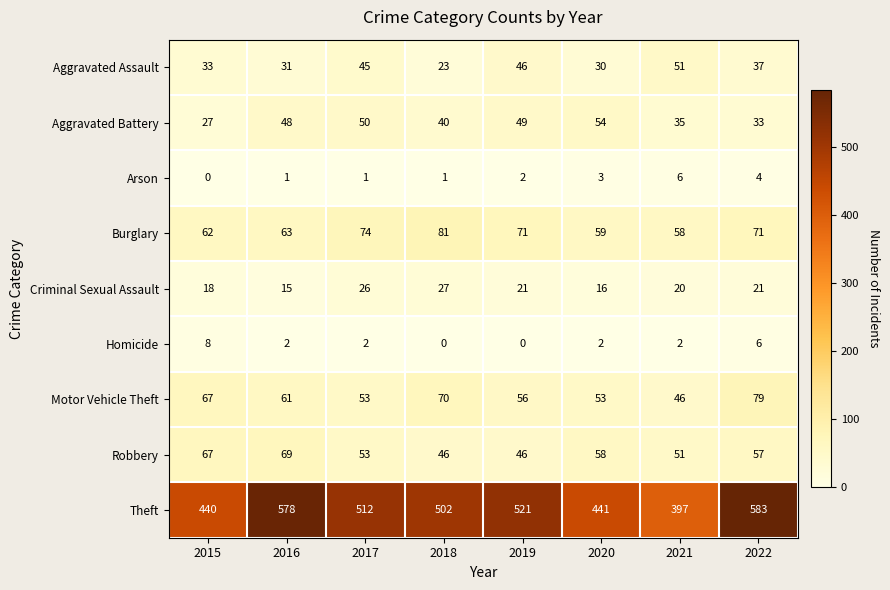

Which category has the highest value across all series?

2022